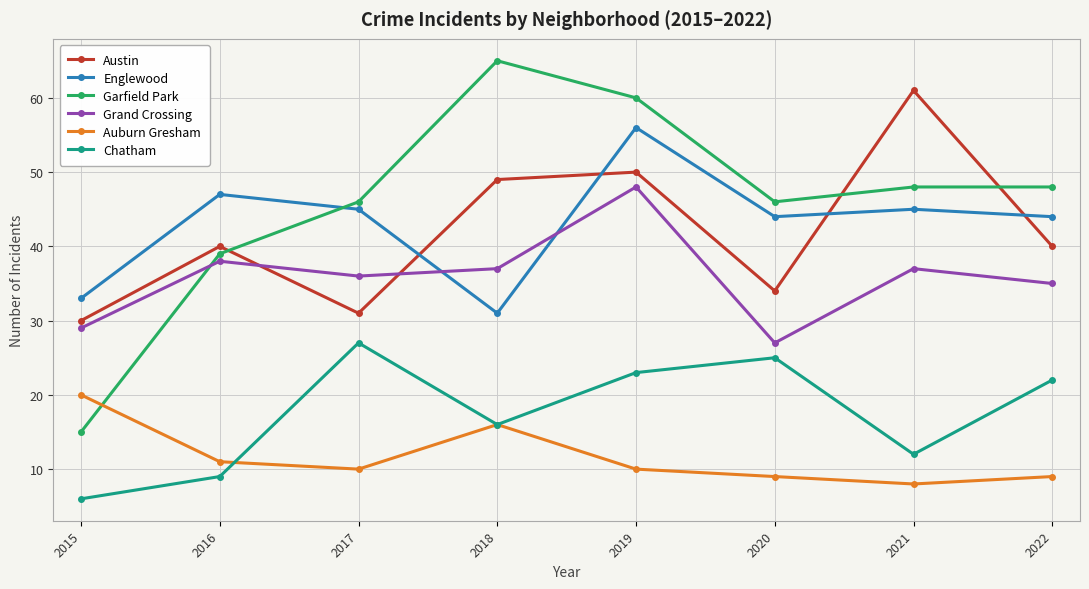

Count the number of data series in this chart.

6